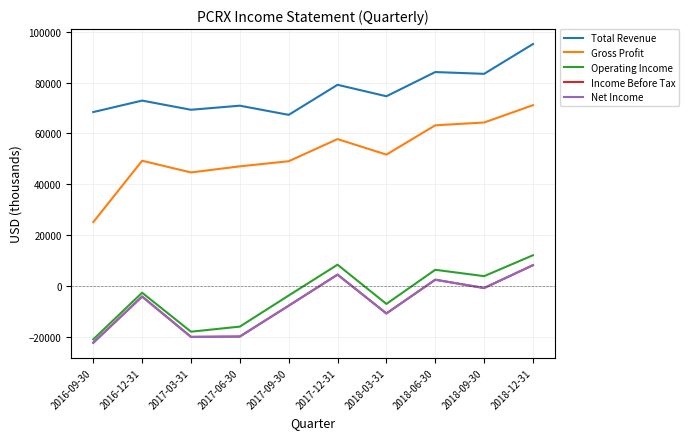

At which category is the sum across all series the highest?

2018-12-31